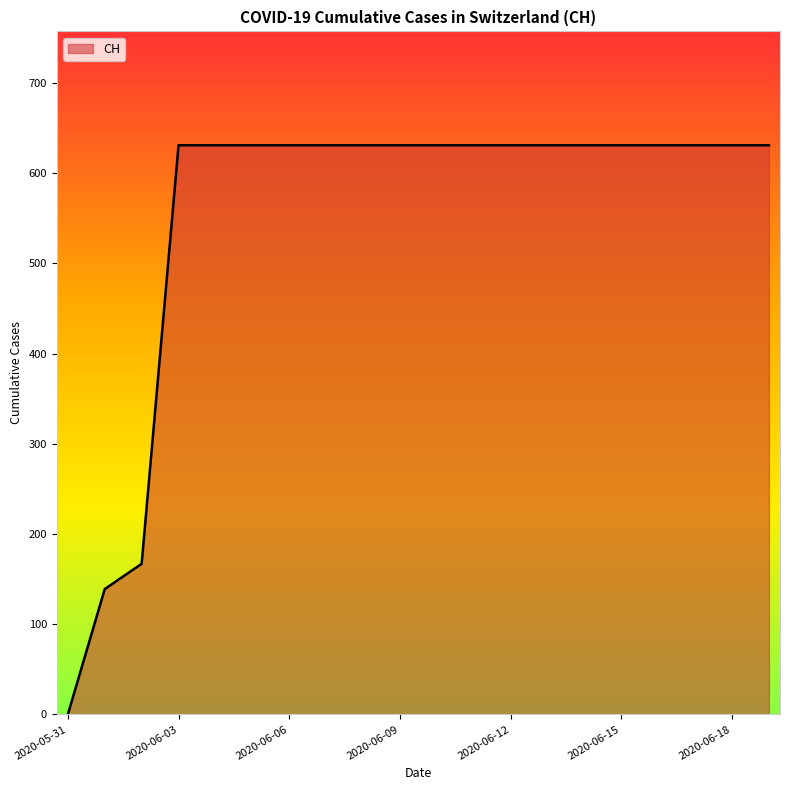

How many categories are shown in the chart?

20